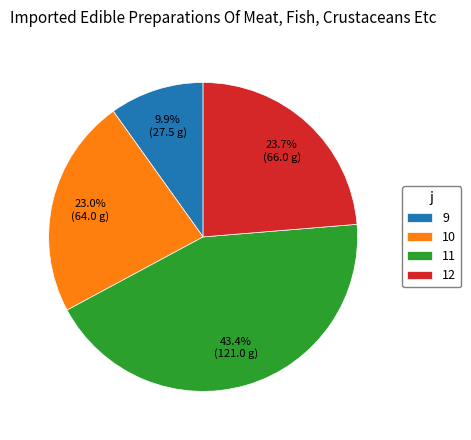

Is it true that 10 is 11% of the pie?

False